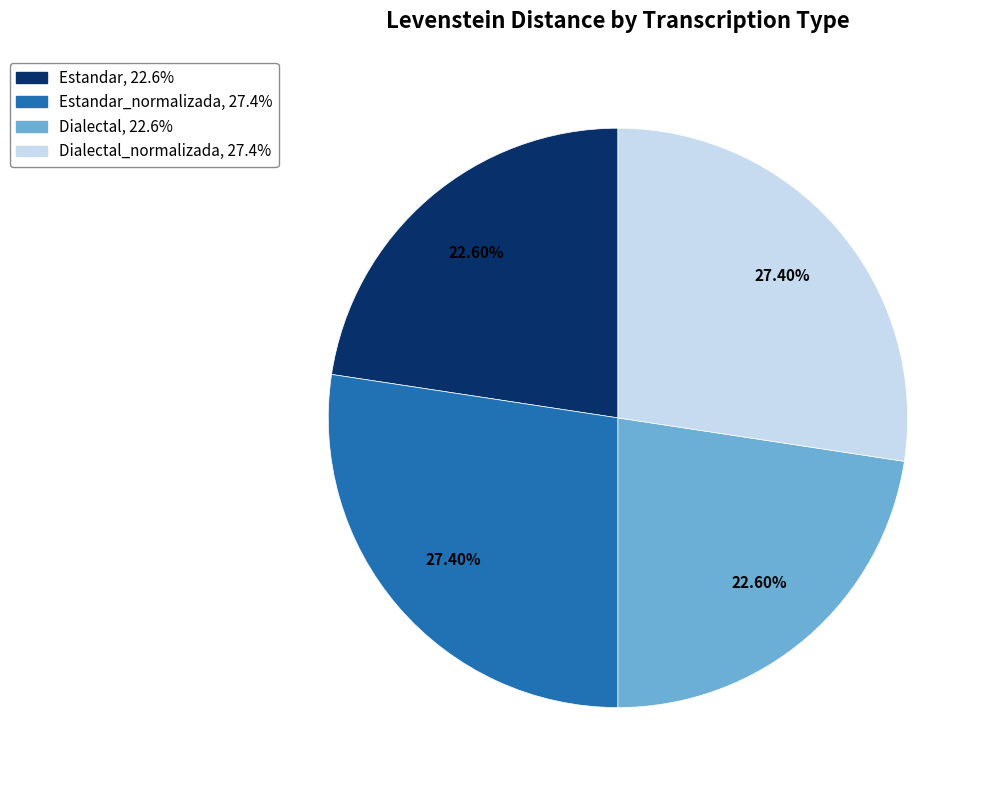

Is there a majority slice in this chart?

No